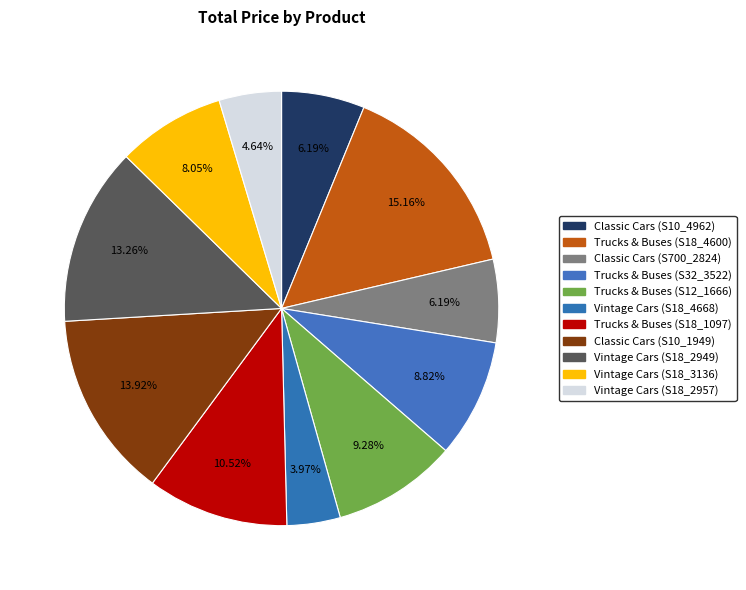

To the nearest percent, what is the average slice percentage?

9%